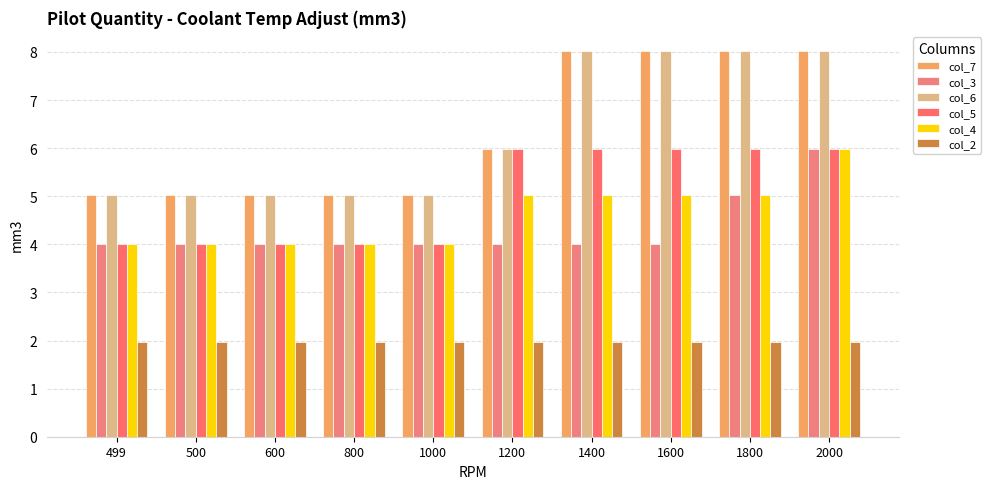

What is the minimum value for col_4?

4.0